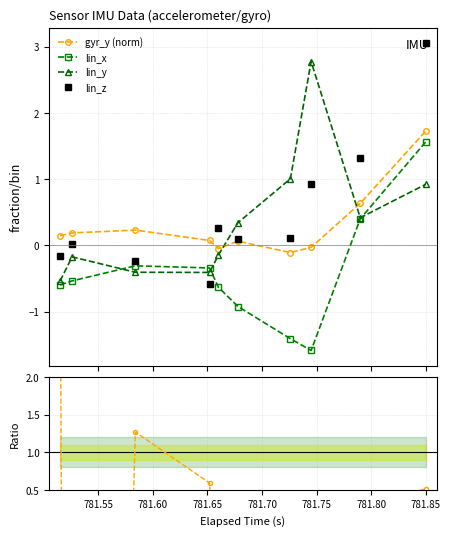

Reading left to right, transcribe all the data shown in this chart.

gyr_y (norm): 0.1	0.2	0.2	0.1	-0.0	0.1	-0.1	-0.0	0.6	1.7
lin_x: -0.6	-0.5	-0.3	-0.3	-0.6	-0.9	-1.4	-1.6	0.4	1.6
lin_y: -0.5	-0.2	-0.4	-0.4	-0.1	0.3	1.0	2.8	0.4	0.9
lin_z: -0.2	0.0	-0.2	-0.6	0.3	0.1	0.1	0.9	1.3	3.1
lin_x / lin_z: 3.9	-27.6	1.3	0.6	-2.5	-9.4	-13.3	-1.7	0.3	0.5